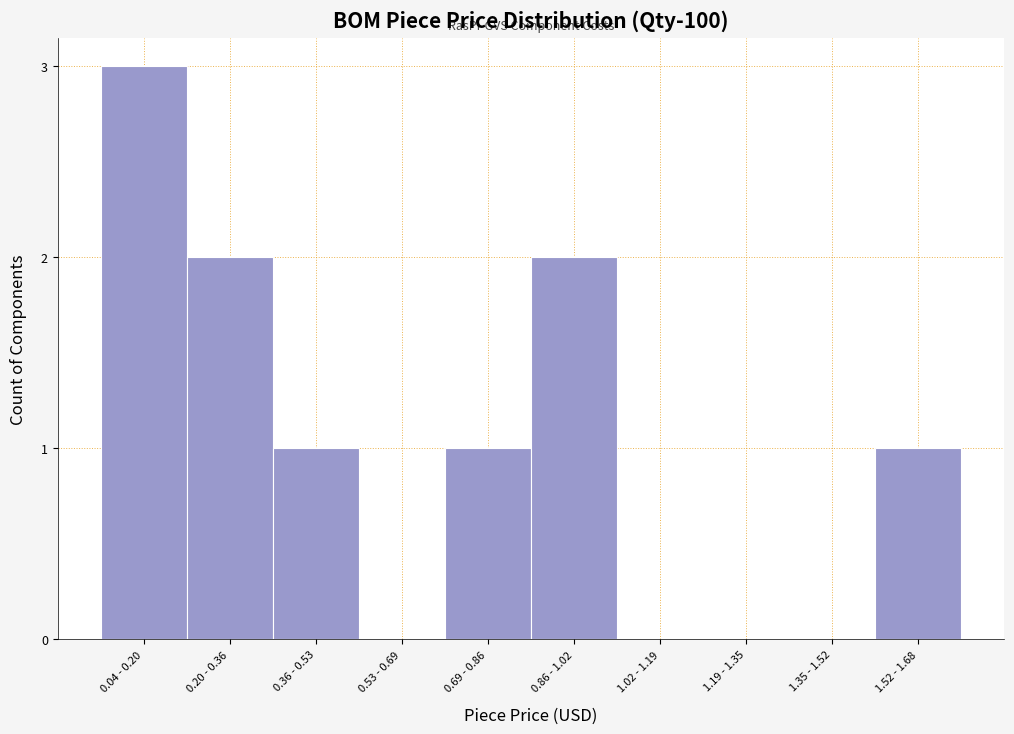

Reading left to right, extract all data points from this chart.

0.04 - 0.20=3	0.20 - 0.36=2	0.36 - 0.53=1	0.53 - 0.69=0	0.69 - 0.86=1	0.86 - 1.02=2	1.02 - 1.19=0	1.19 - 1.35=0	1.35 - 1.52=0	1.52 - 1.68=1